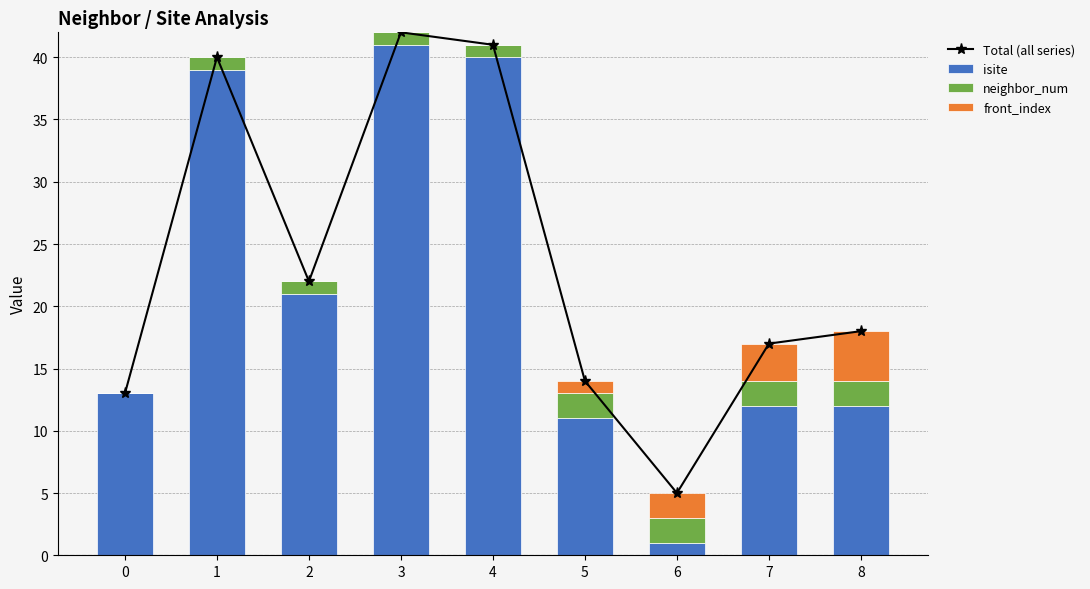

The Total (all series) series shows 17 at 7. True or false?

True